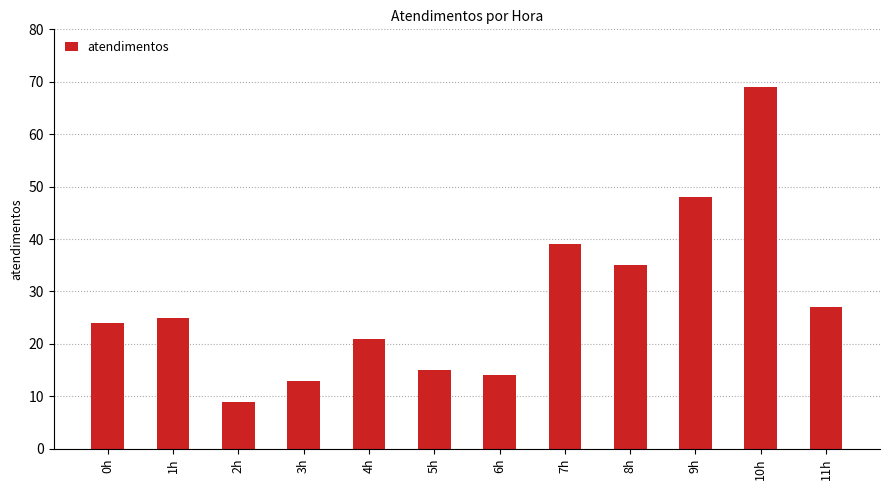

What is the difference between the maximum and second lowest values?

56